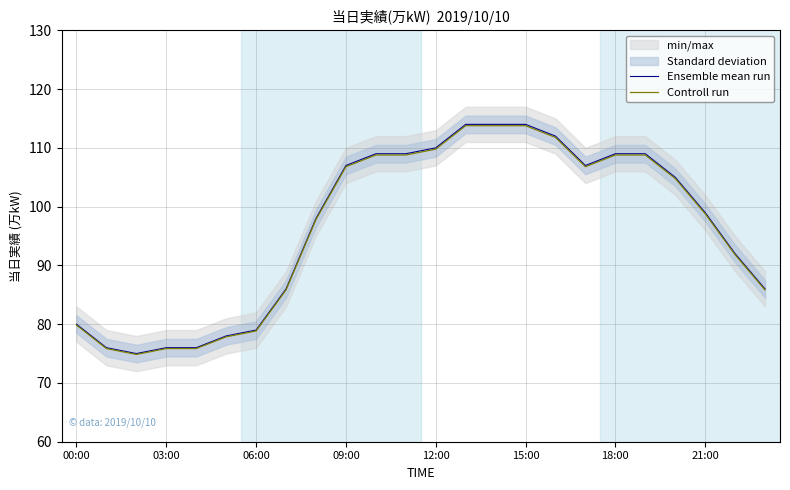

The value of Controll run at 03:00 is 126.1. True or false?

False